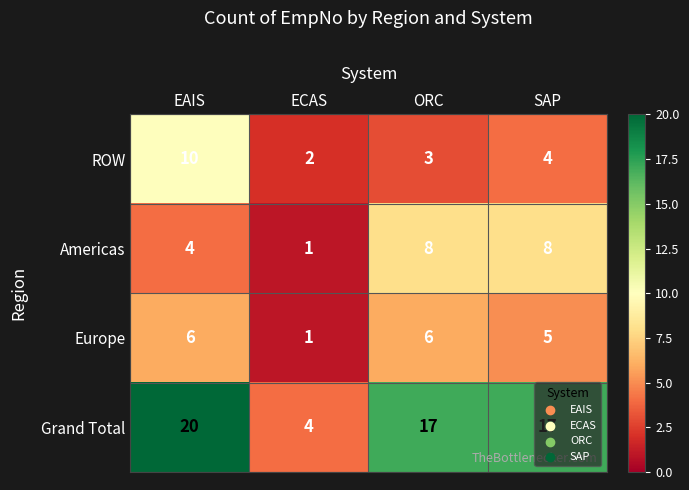

Is it true that Europe equals 2 at ORC?

False